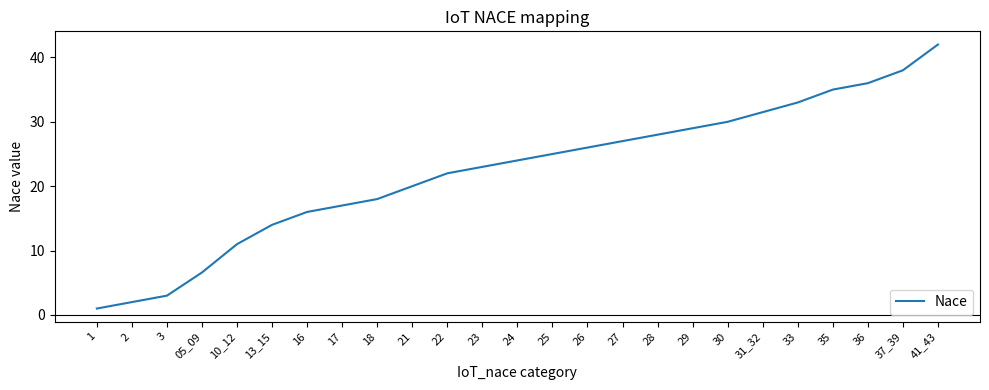

What is the difference between the values at 33 and 22?

11.0